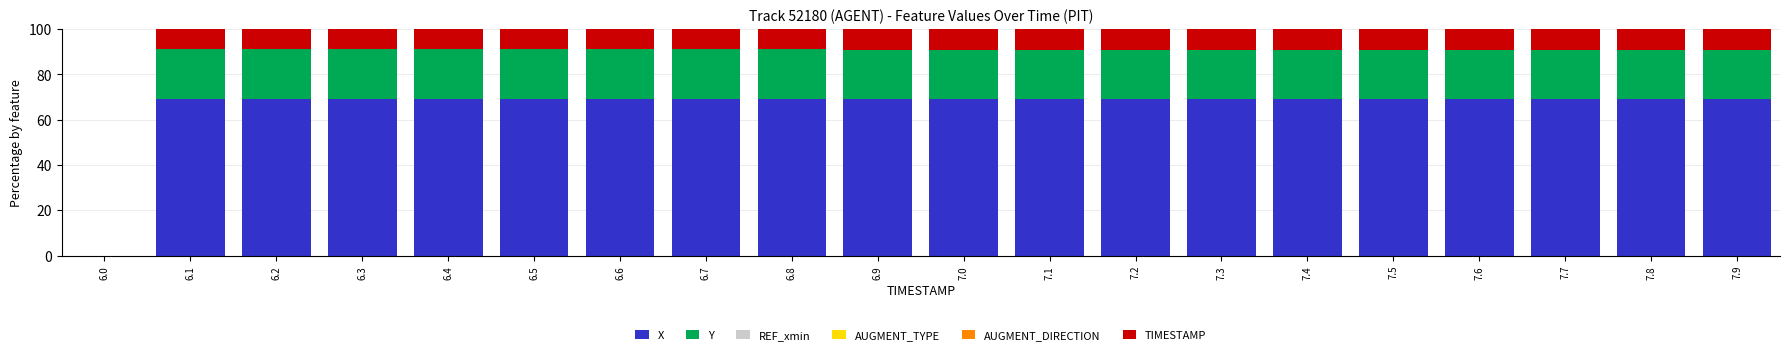

Is it true that X equals 69.3 at 7.4?

True